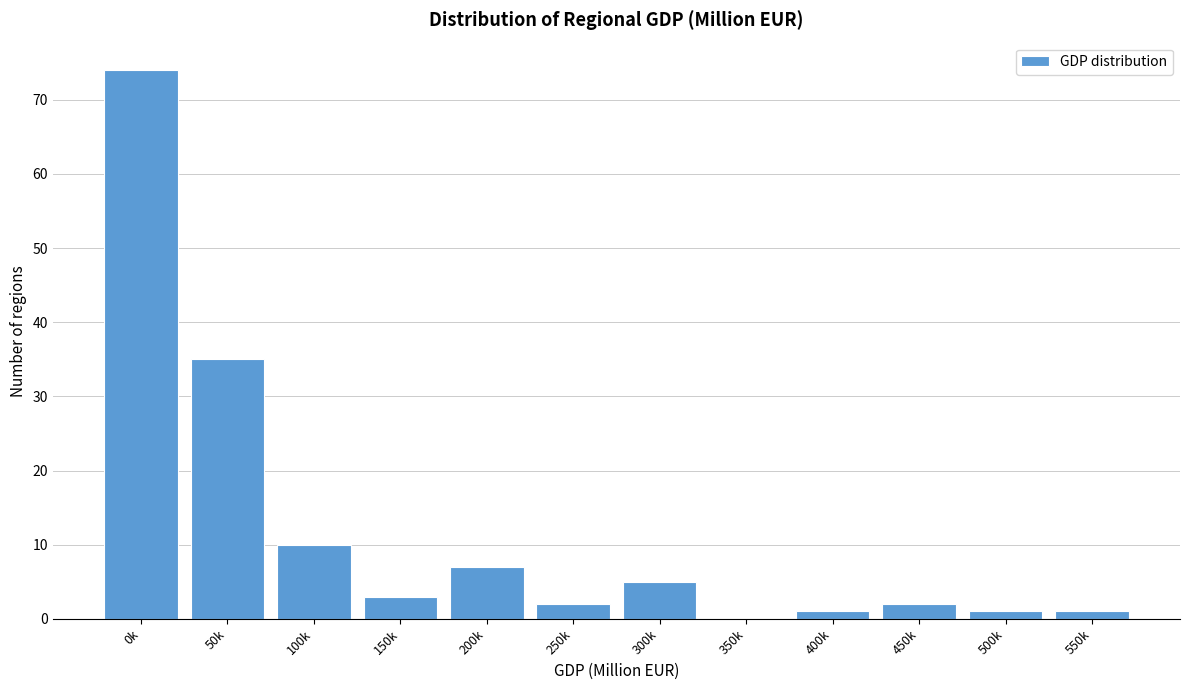

Reading left to right, extract all data points from this chart.

0k=74	50k=35	100k=10	150k=3	200k=7	250k=2	300k=5	350k=0	400k=1	450k=2	500k=1	550k=1